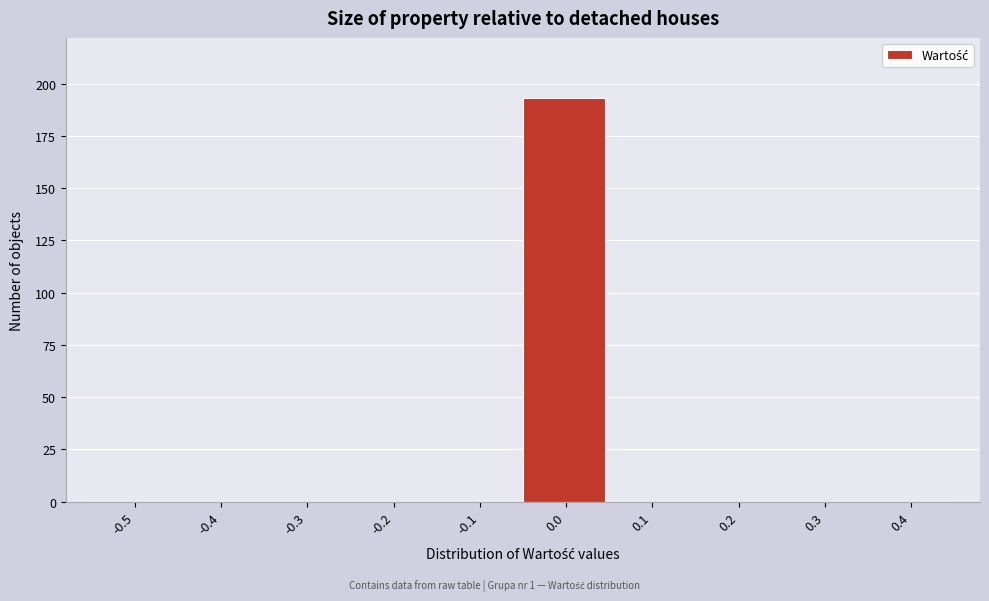

Reading right to left, list all the values displayed in this chart.

0.4=0	0.3=0	0.2=0	0.1=0	0.0=193	-0.1=0	-0.2=0	-0.3=0	-0.4=0	-0.5=0